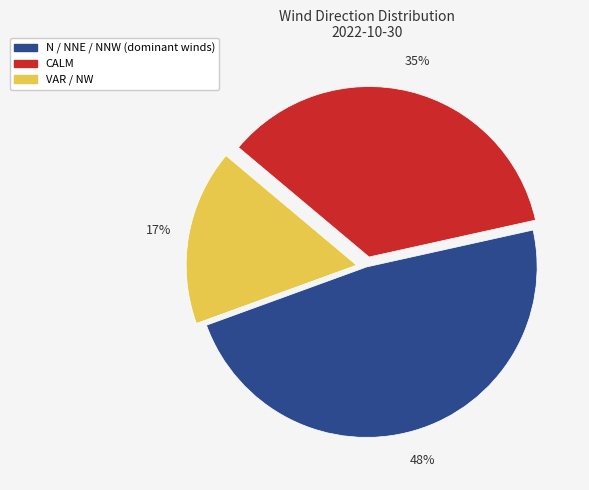

To the nearest percent, what is the average slice percentage?

33%